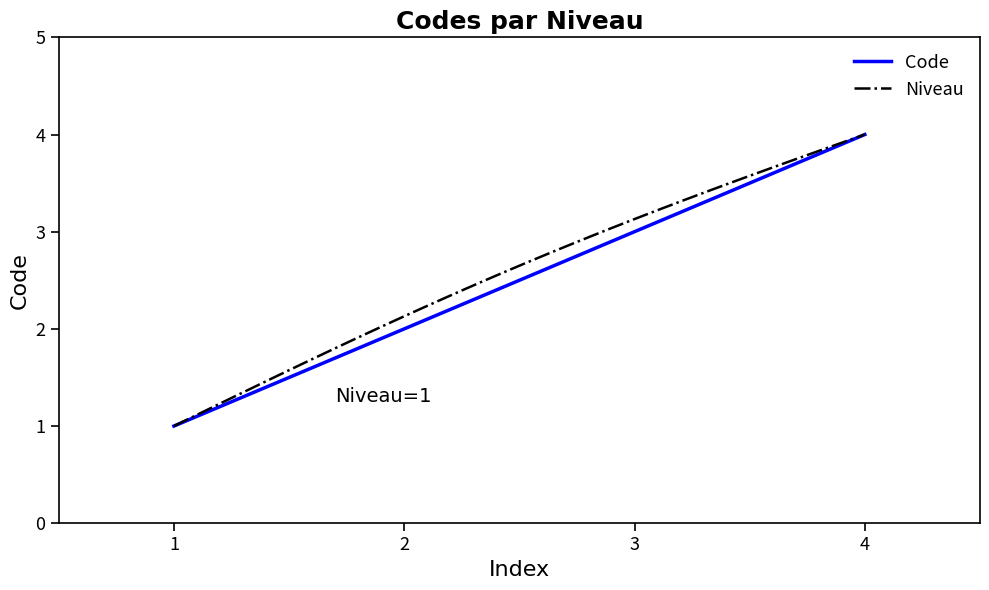

The Code series shows 3 at 2. True or false?

False